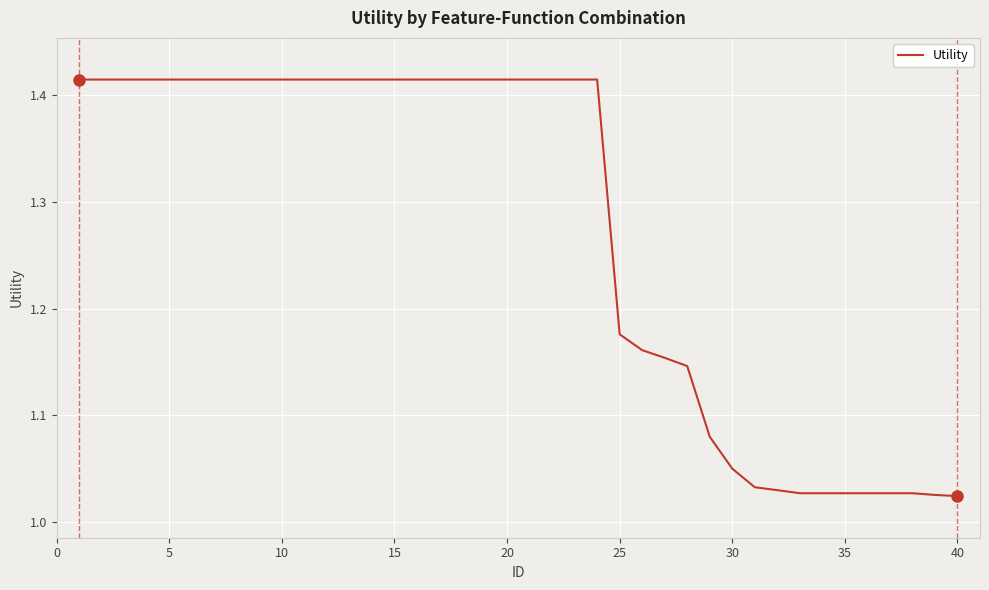

What is the difference between the maximum and minimum values?

0.4